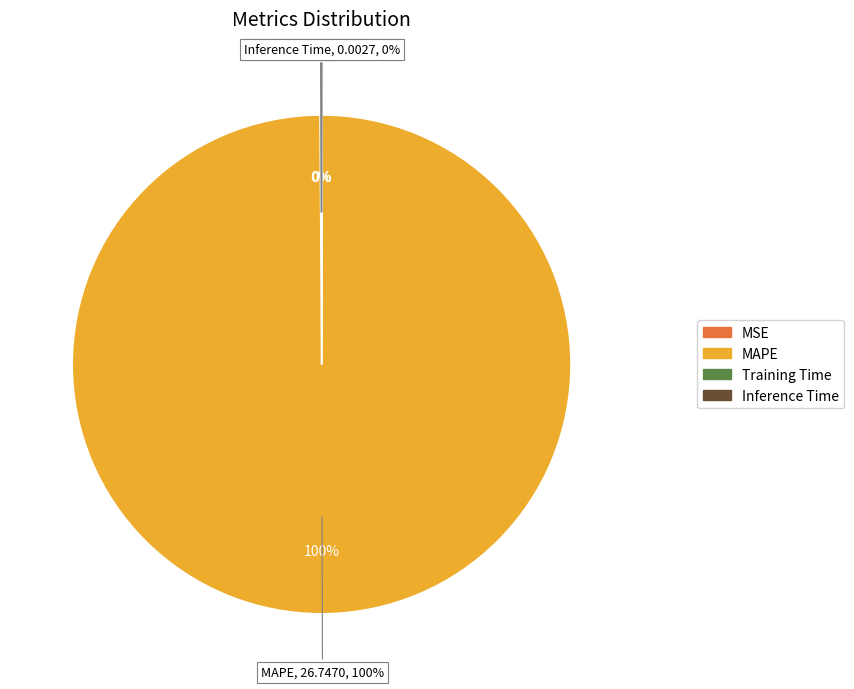

Which slice represents more than half of the pie?

MAPE